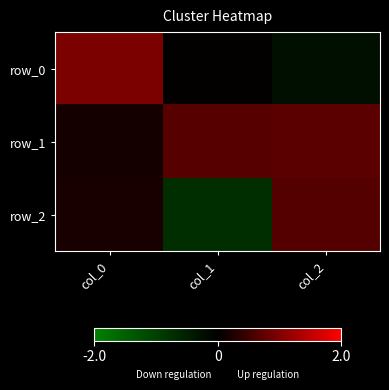

Which label corresponds to the smallest value in the chart?

col_1